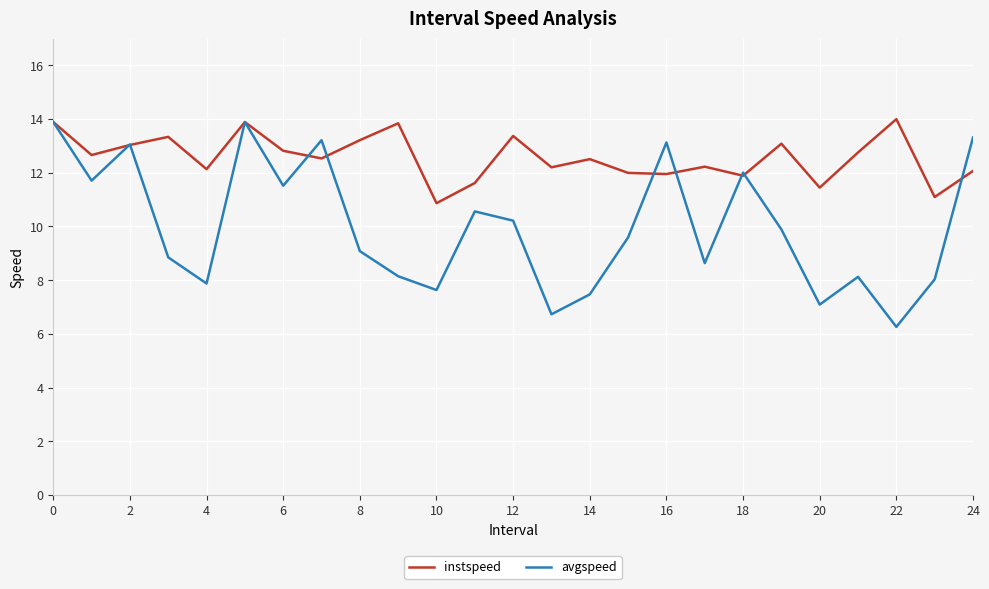

What is the highest value of the avgspeed series?

13.9